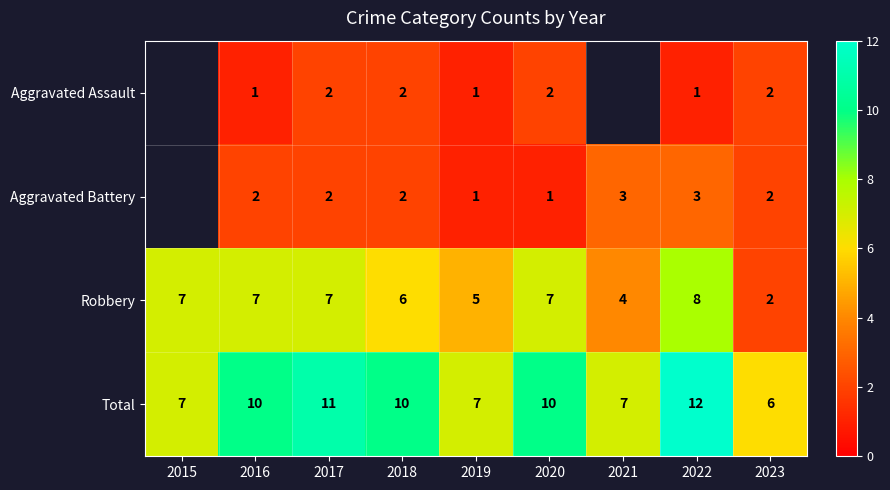

Is the value of Robbery at 2020 greater than the value of Aggravated Battery at 2021?

Yes